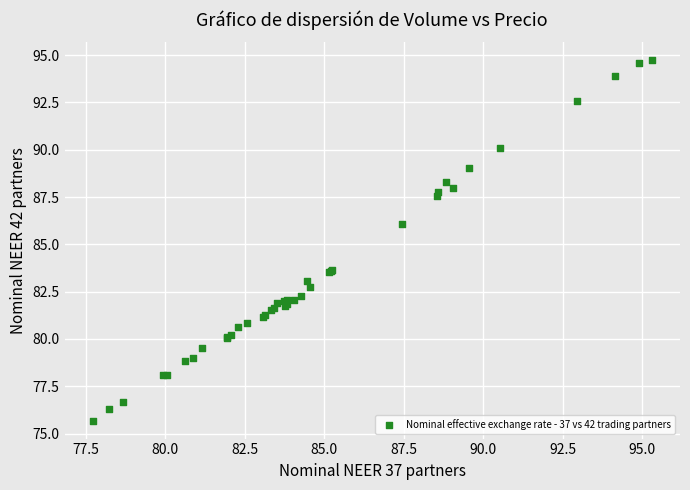

What Y value in the scatter plot is closest to 85?

86.1